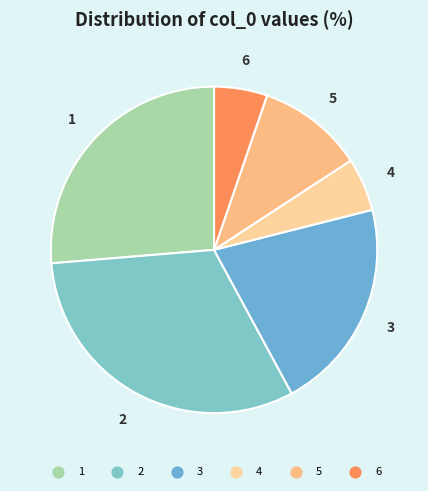

Is the sum of 4 and 3 greater than half?

No